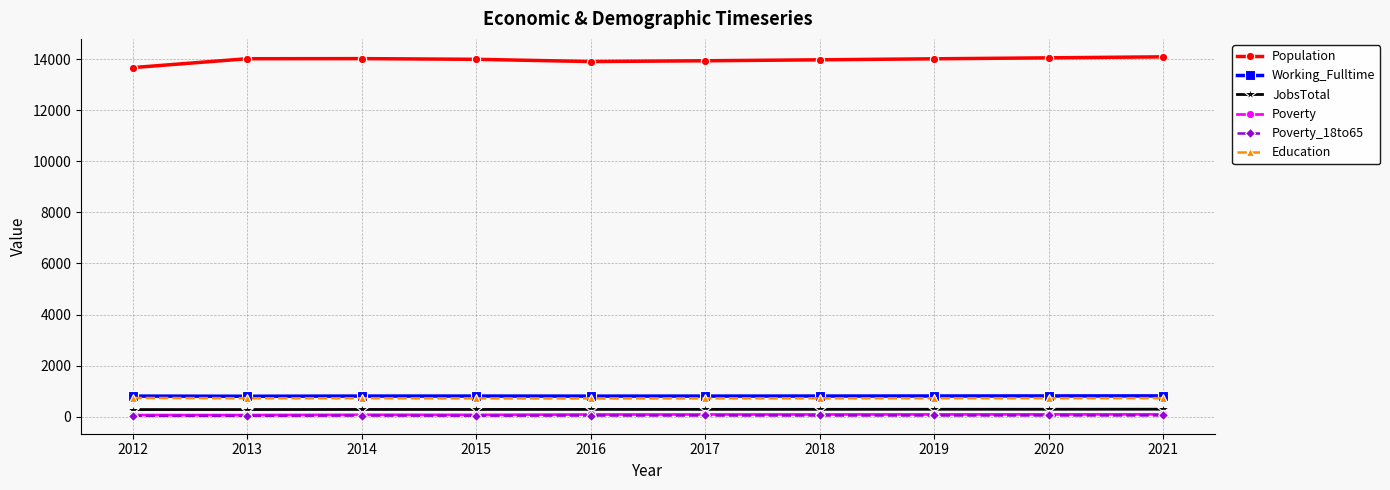

What is the lowest value of the Education series?

720